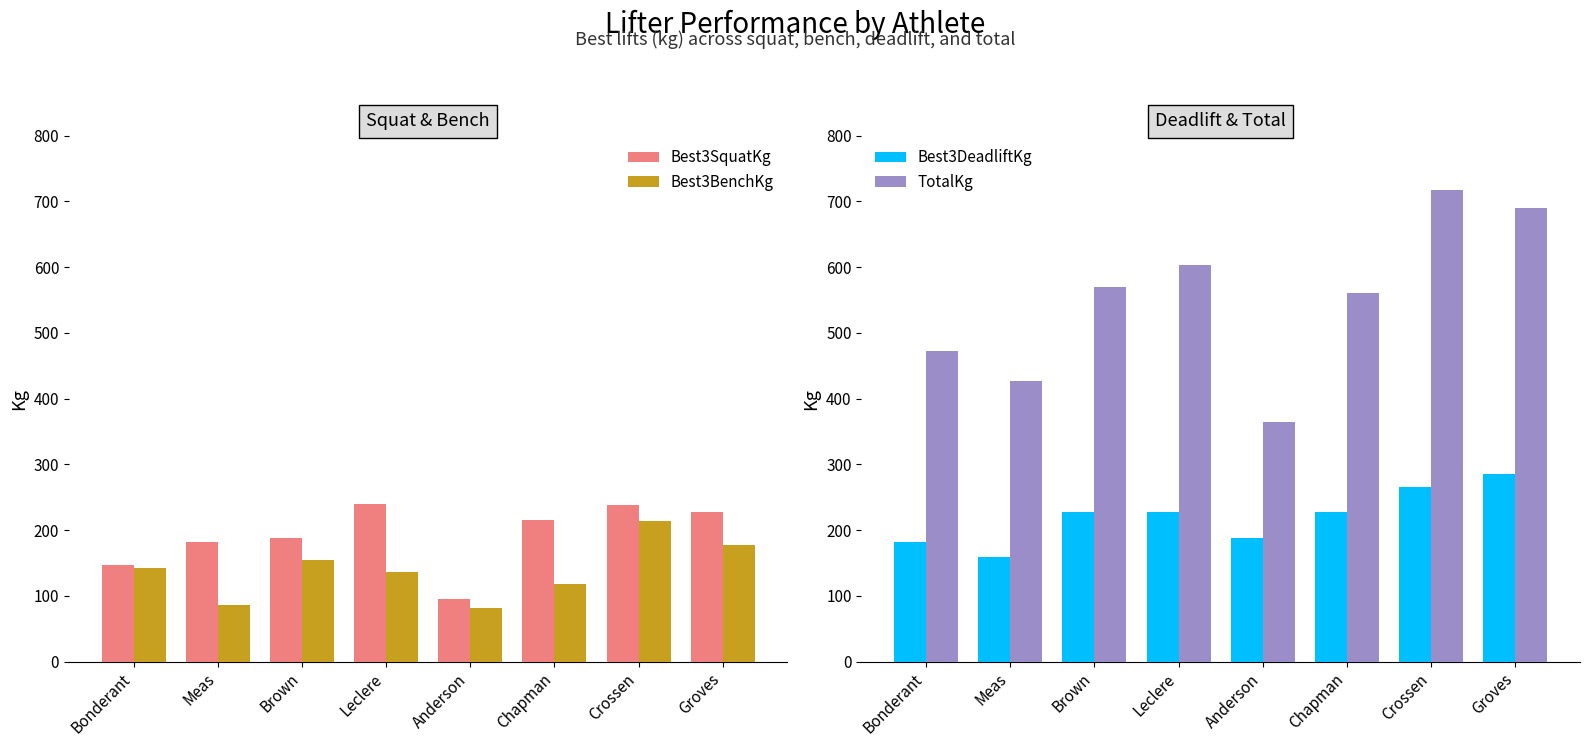

What is the difference between the TotalKg values at Leclere and Chapman?

43.1